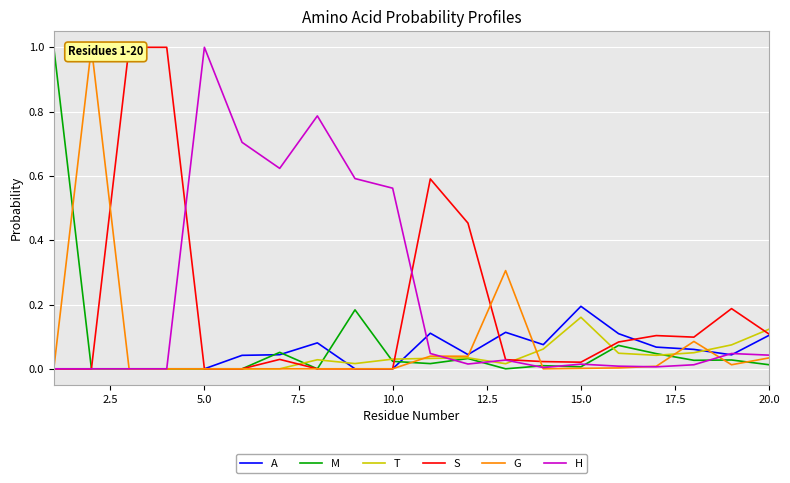

The T series shows 0.0 at 5.0. True or false?

True